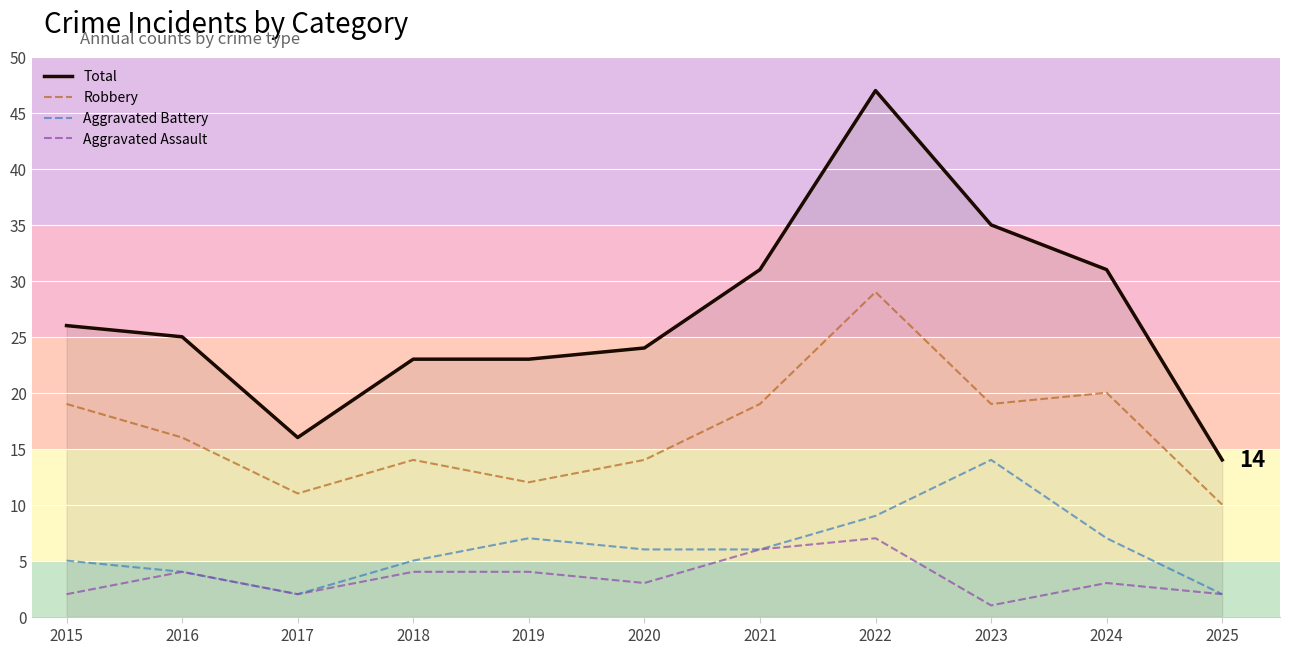

What is the highest value of the Robbery series?

29